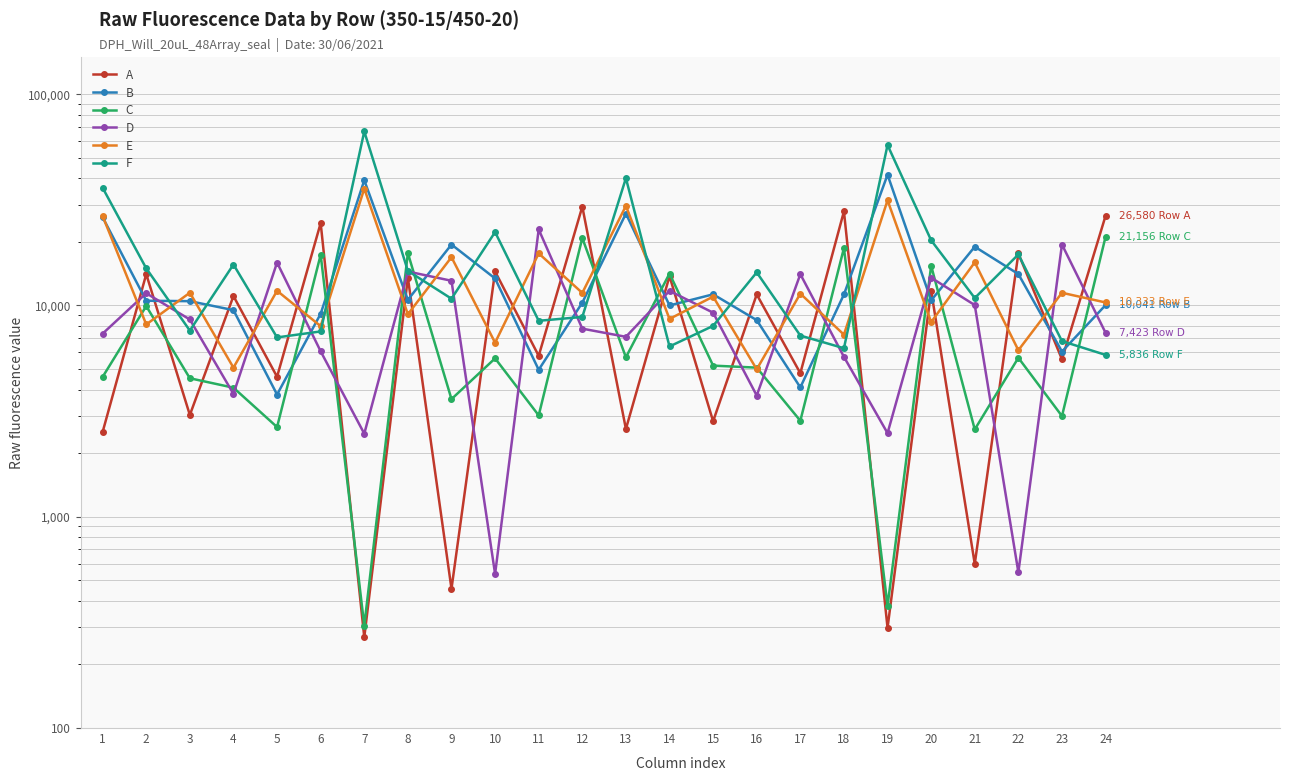

What is the approximate value of D at 6?

6067